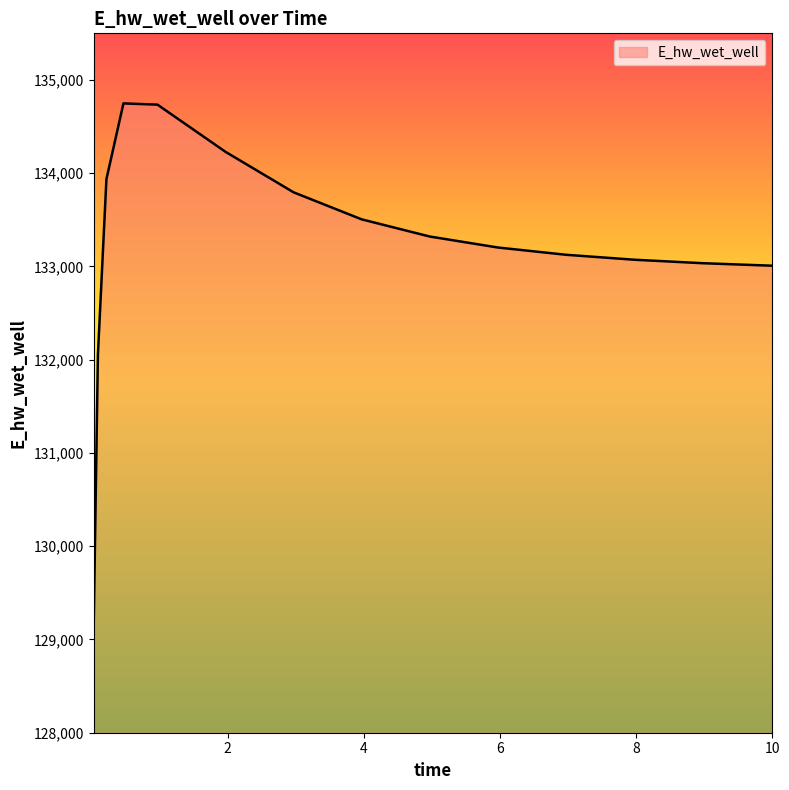

What is the difference between the maximum and minimum values?

5633.5